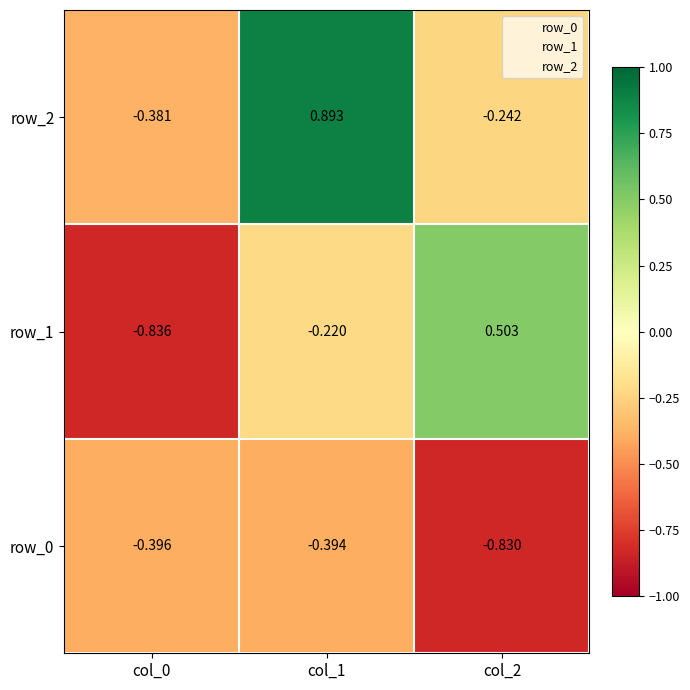

At which category is the sum across all series the highest?

col_1